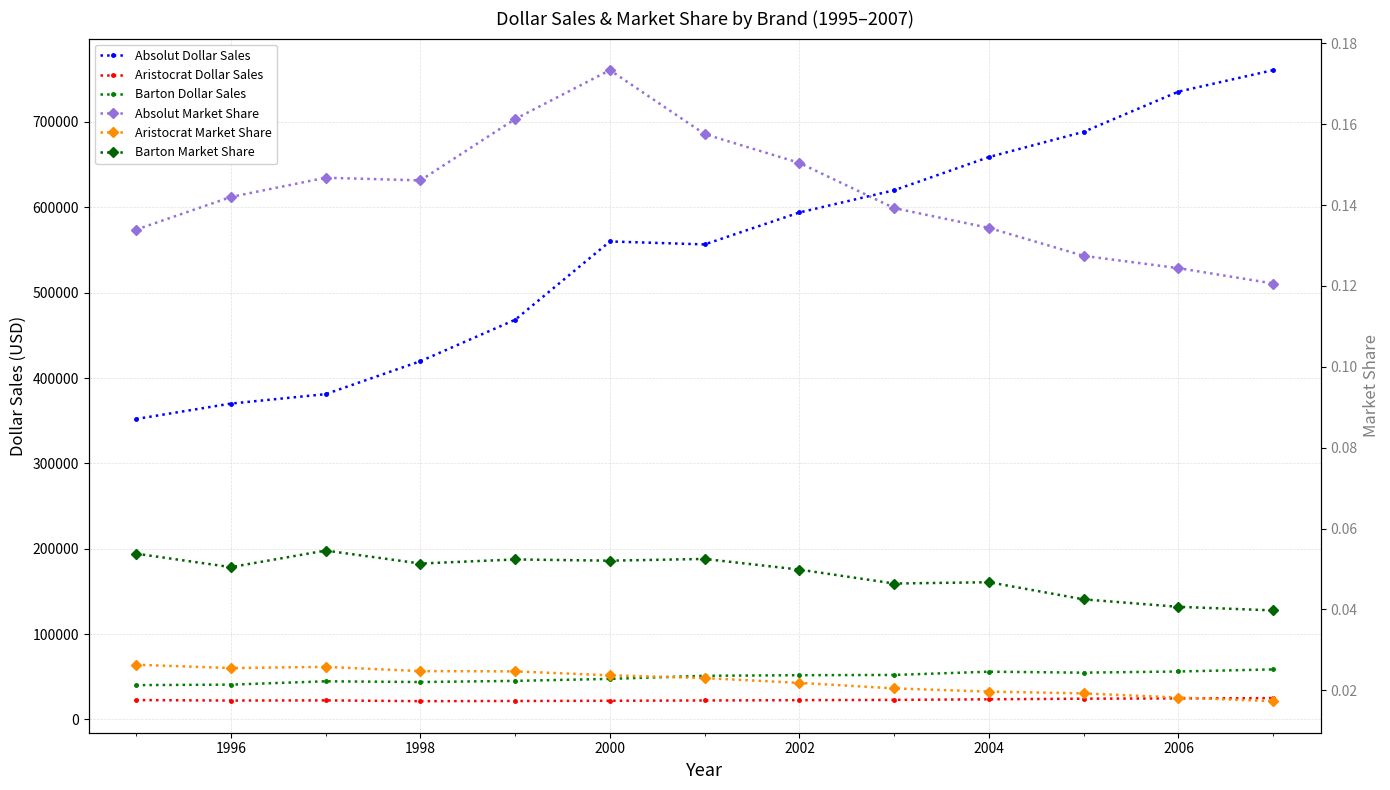

What are all the series names shown in the legend?

Absolut Dollar Sales, Aristocrat Dollar Sales, Barton Dollar Sales, Absolut Market Share, Aristocrat Market Share, Barton Market Share